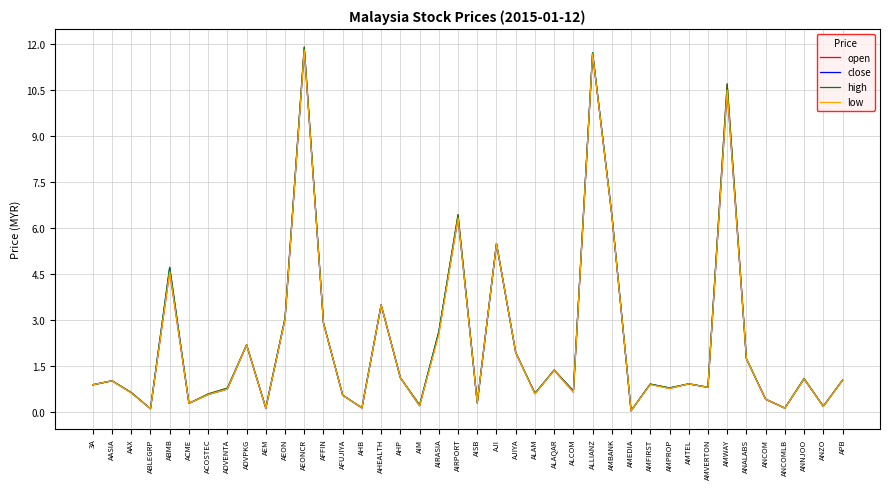

Is it true that low equals 18.7 at ALLIANZ?

False